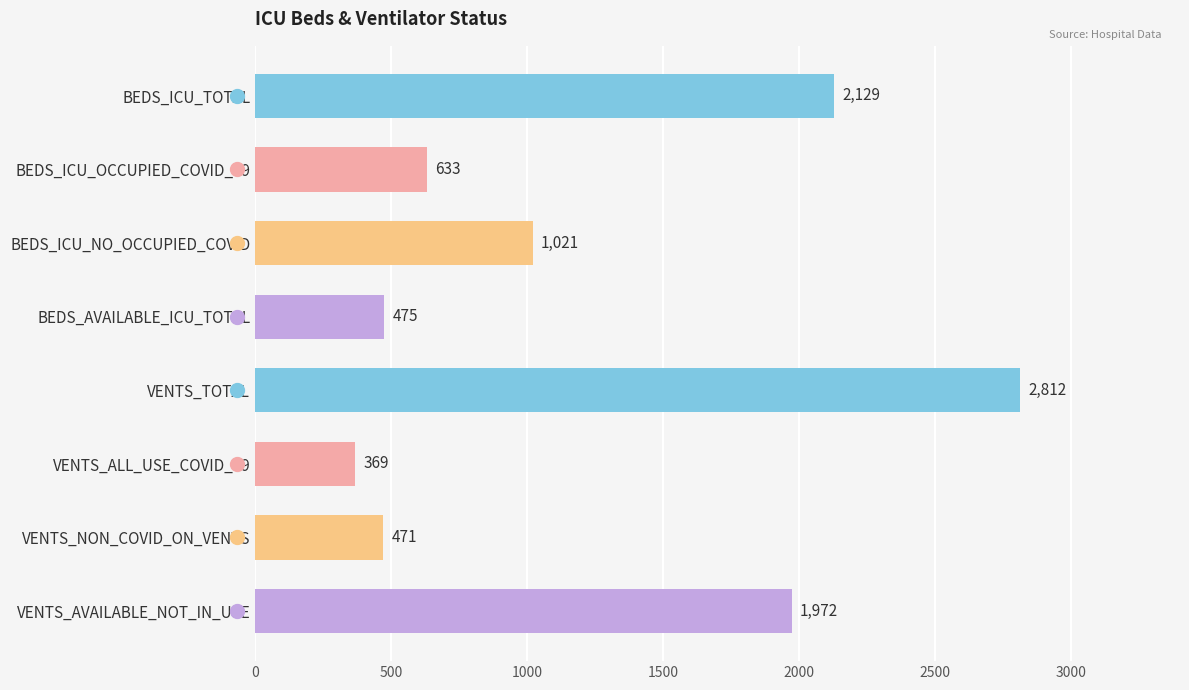

Which has a higher value, BEDS_ICU_OCCUPIED_COVID_19 or VENTS_ALL_USE_COVID_19?

BEDS_ICU_OCCUPIED_COVID_19